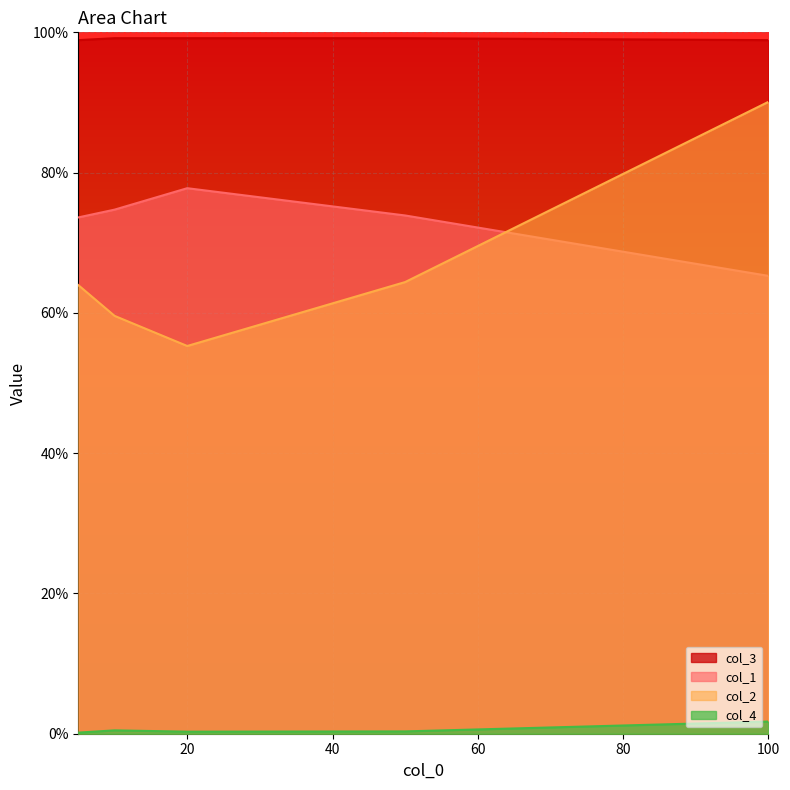

True or false: col_2 has a value of 0.6 at 10.

True